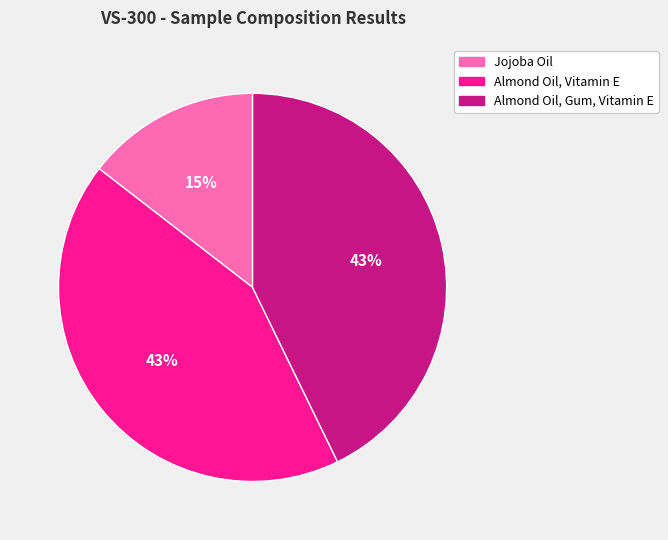

Which slice is the smallest?

Jojoba Oil